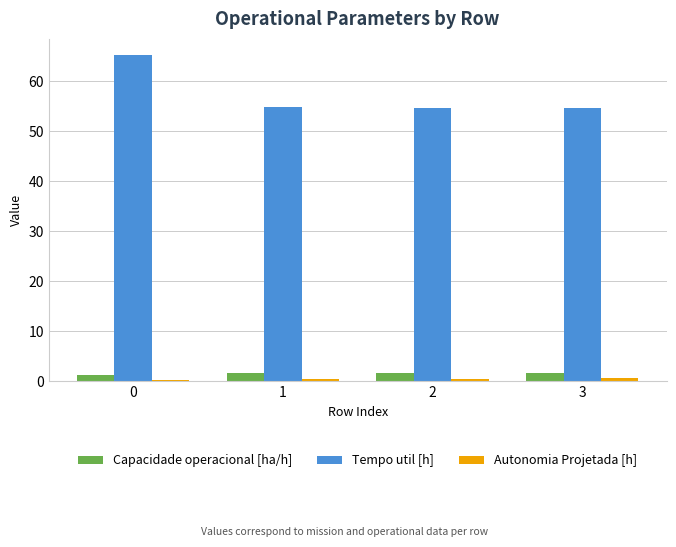

What is the sum of all Capacidade operacional [ha/h] values?

6.4